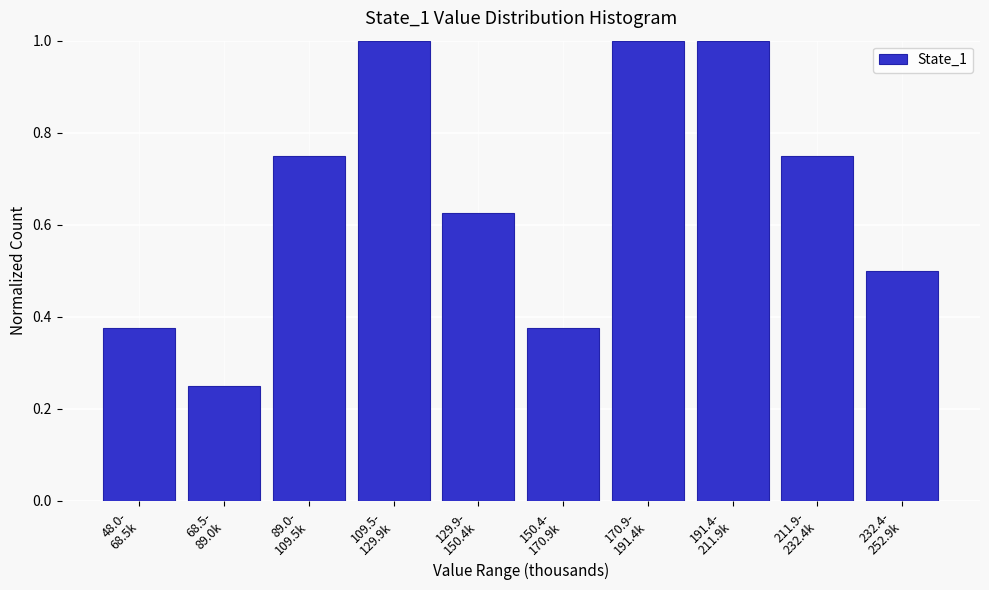

What is the sum of all values?

6.6